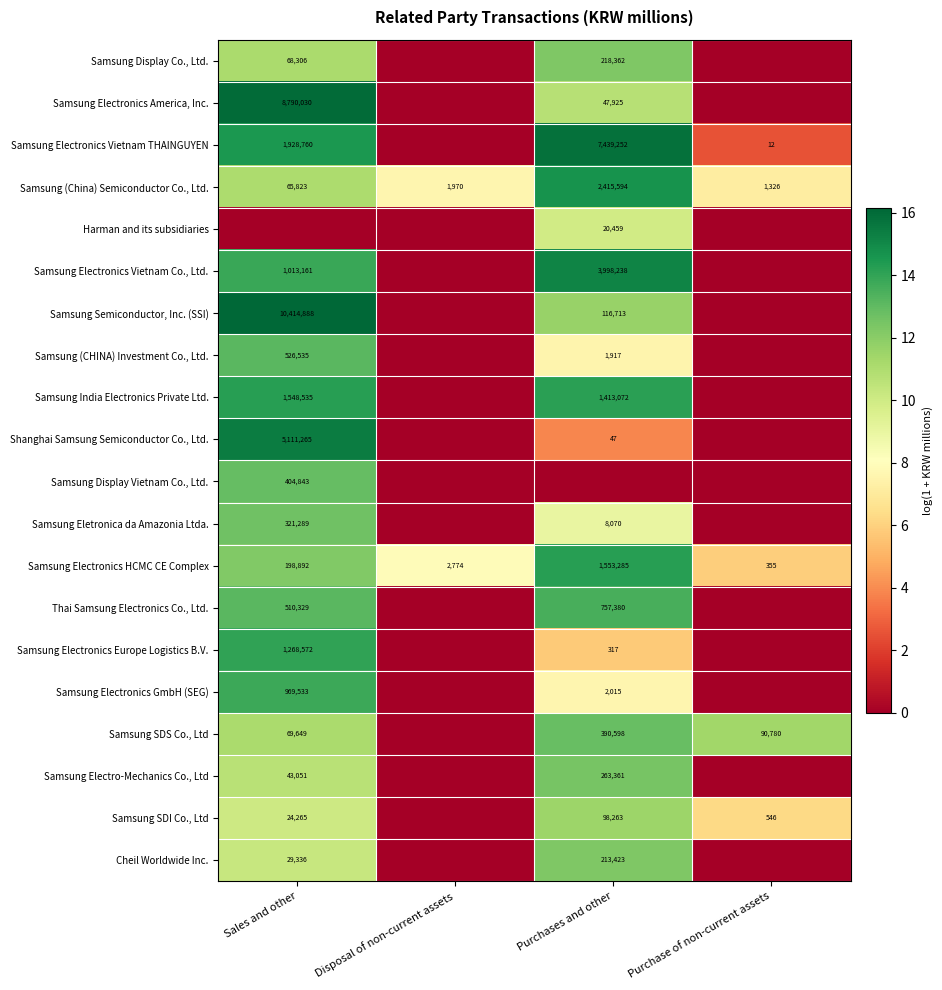

Is the value of Samsung SDI Co., Ltd at Sales and other greater than the value of Samsung Electronics Vietnam Co., Ltd. at Purchases and other?

No